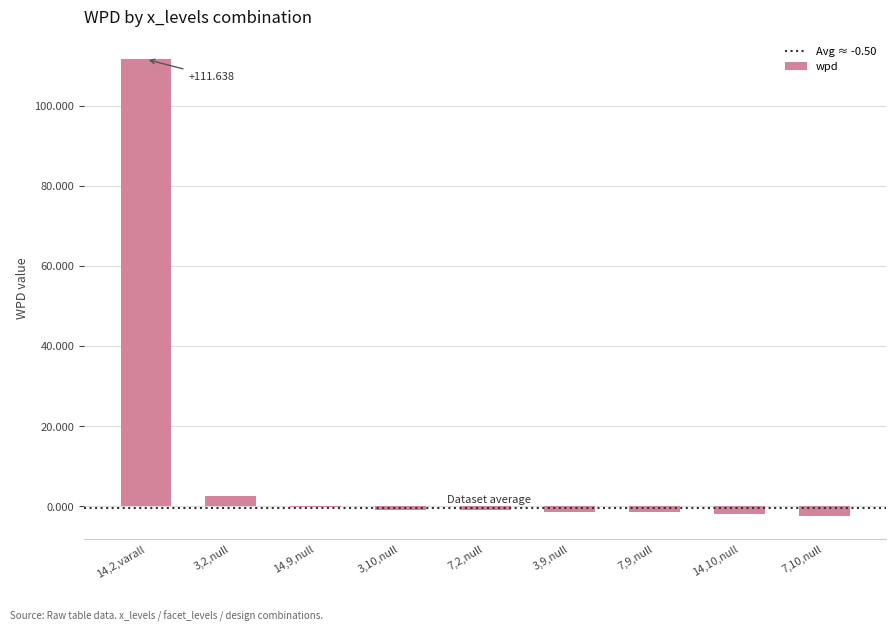

What is the value of the 5th bar from the left?

-1.0